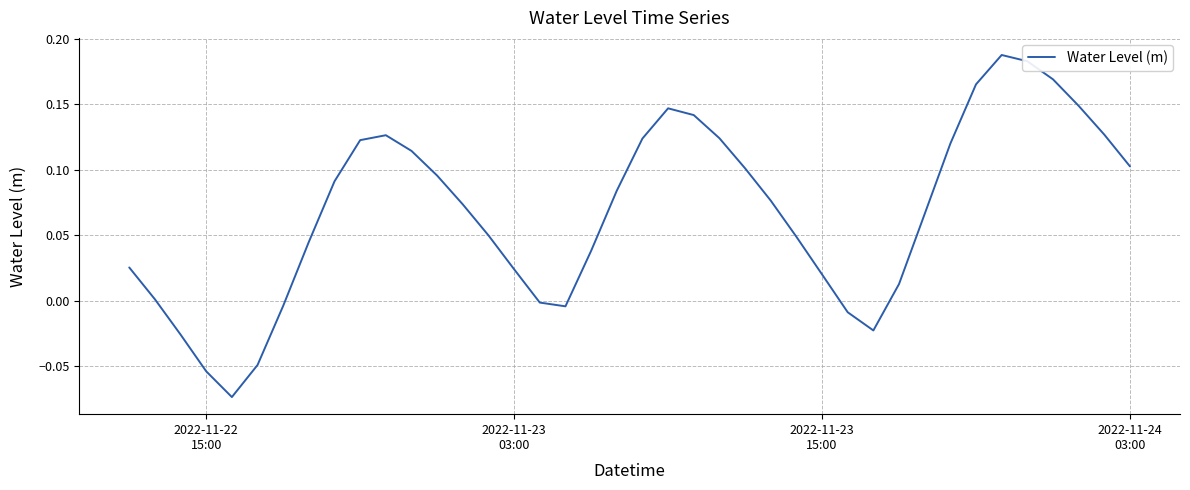

What is the difference between the maximum and minimum values?

0.3